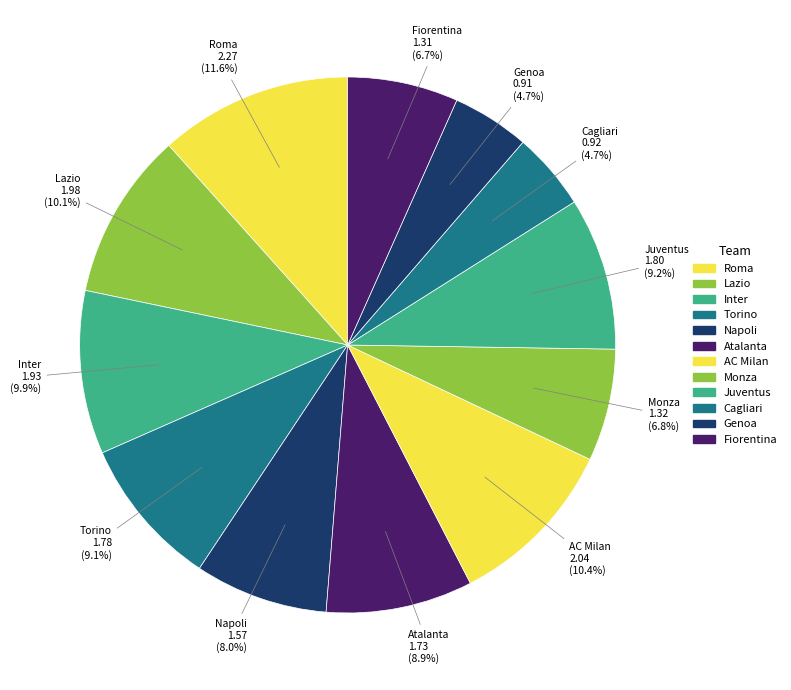

Which category has the biggest portion of the pie?

Roma